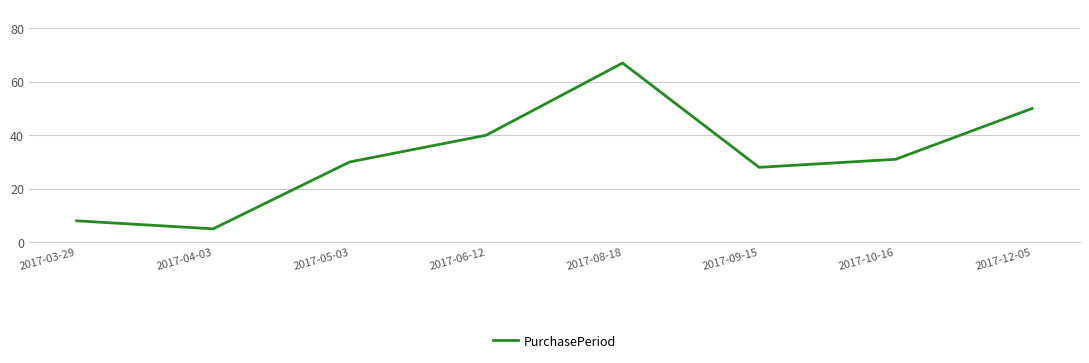

Rank the categories by value from lowest to highest.

2017-04-03, 2017-03-29, 2017-09-15, 2017-05-03, 2017-10-16, 2017-06-12, 2017-12-05, 2017-08-18